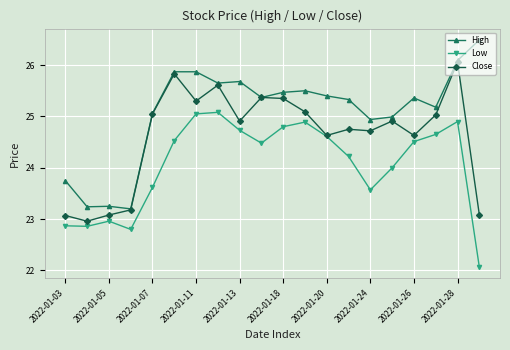

What is the maximum value for Low?

25.1